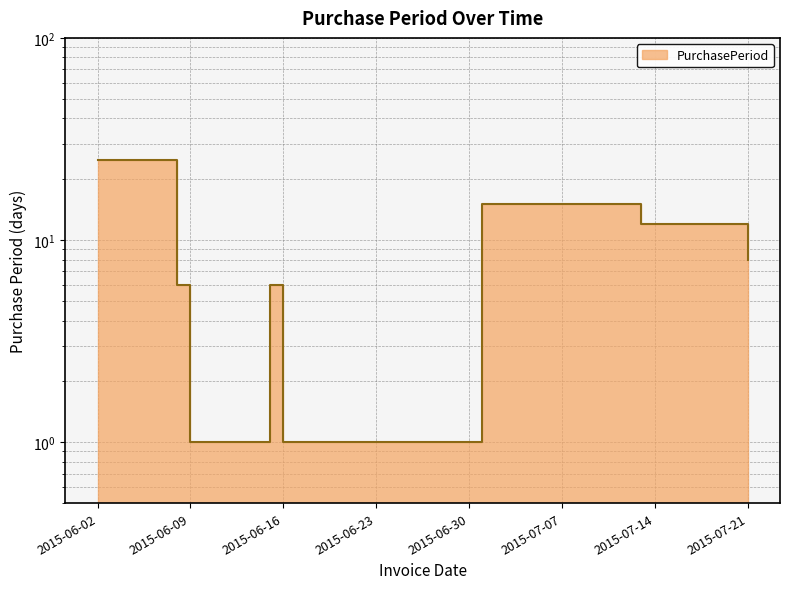

What is the maximum value shown in the chart?

25